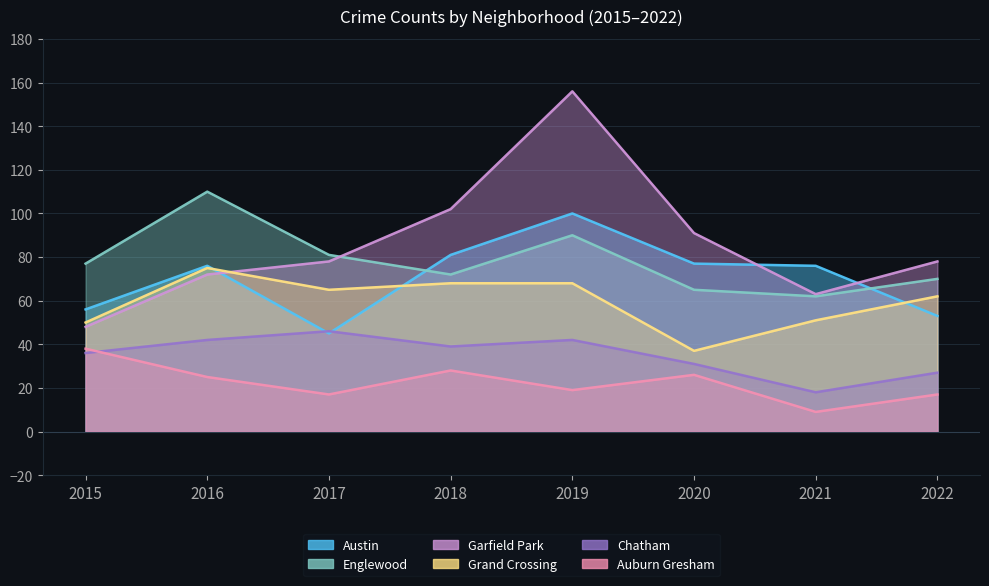

What is the approximate value of Englewood at 2019, to the nearest 5?

90